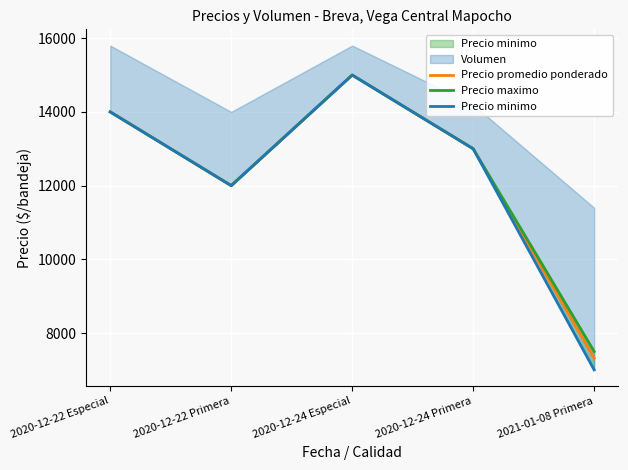

Rank the series by their average value, from lowest to highest.

Precio minimo, Precio promedio ponderado, Precio maximo